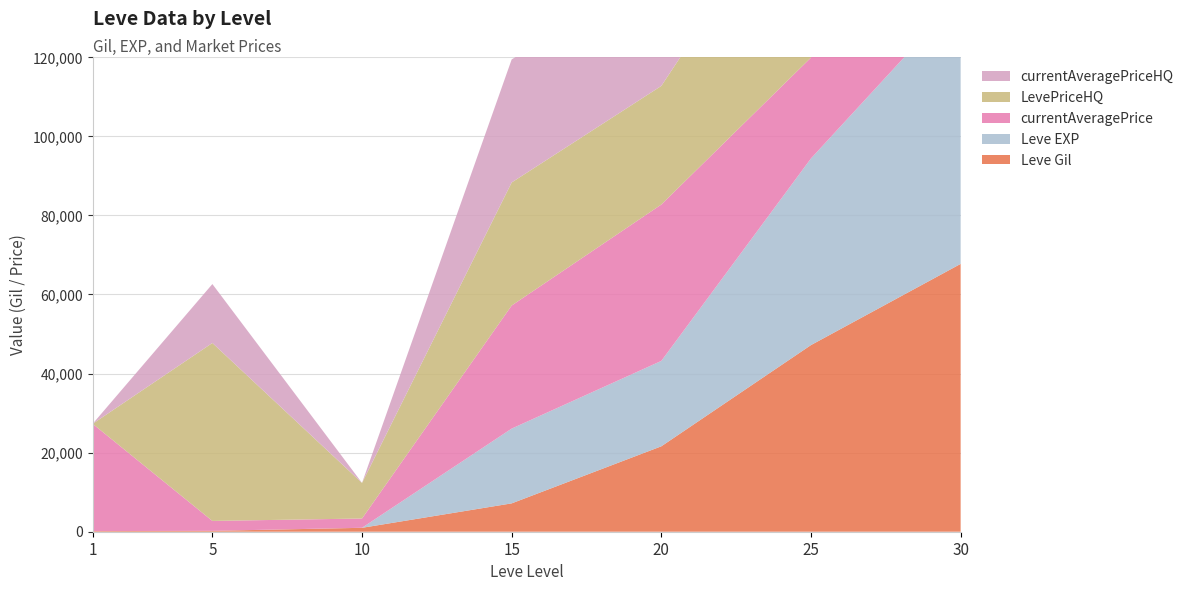

Reading left to right, transcribe all the data shown in this chart.

Leve Gil: 1=160	5=220	10=990	15=7170	20=21600	25=47200	30=67730
Leve EXP: 1=1	5=5	10=9	15=18910	20=21600	25=47200	30=67730
currentAveragePrice: 1=27128	5=2507	10=2342	15=31120	20=39542	25=25500	30=94683
LevePriceHQ: 1=0	5=45000	10=9000	15=31120	20=30000	25=50001	30=95459
currentAveragePriceHQ: 1=0	5=14900	10=0	15=31120	20=30000	25=50001	30=94683